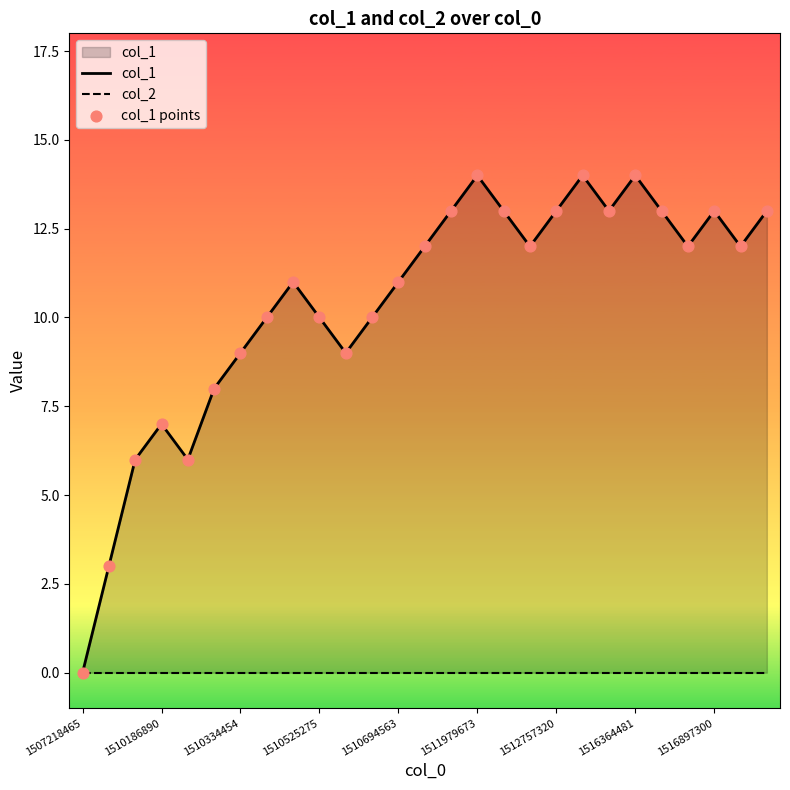

Which series has the largest Y range (max minus min)?

col_1